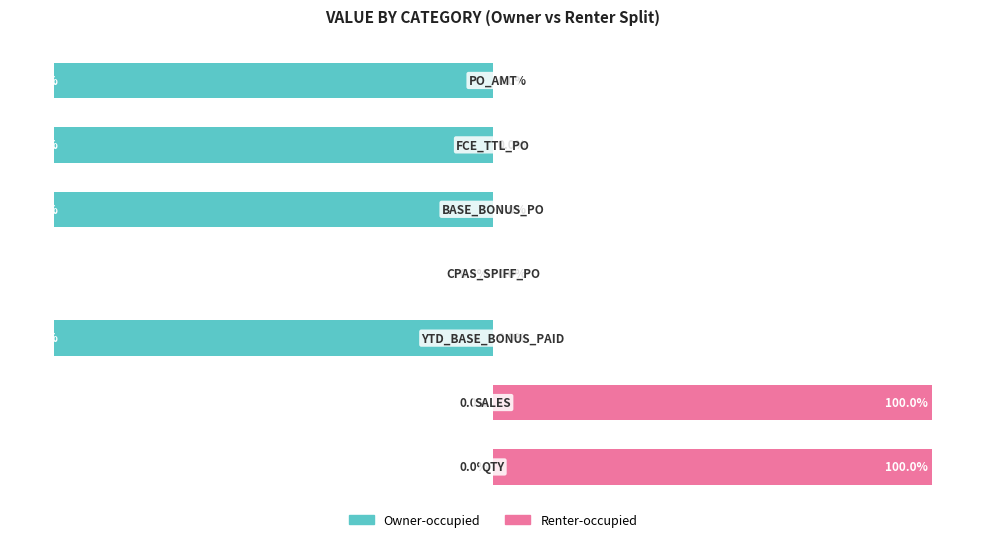

Between 3 and 6, which series saw the biggest shift?

Owner-occupied